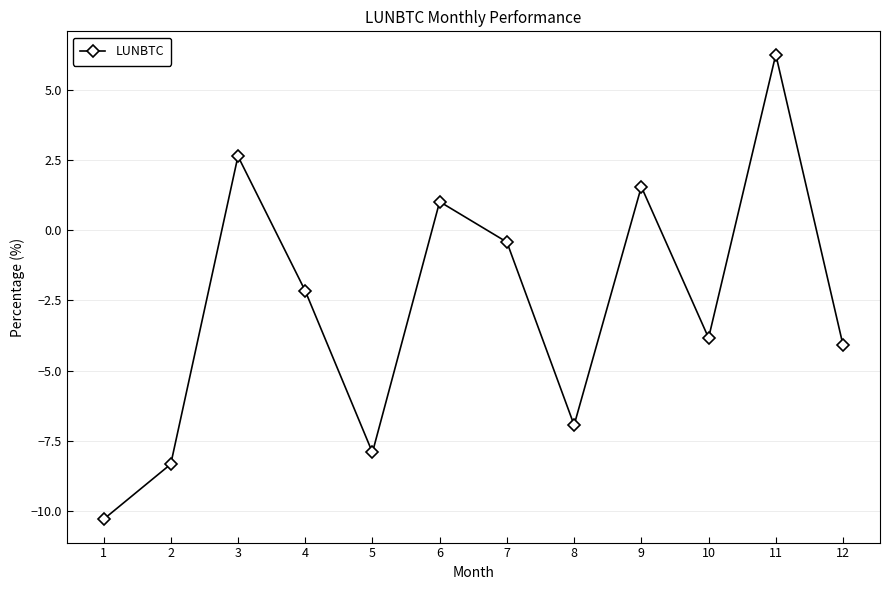

How many values exceed -2?

5